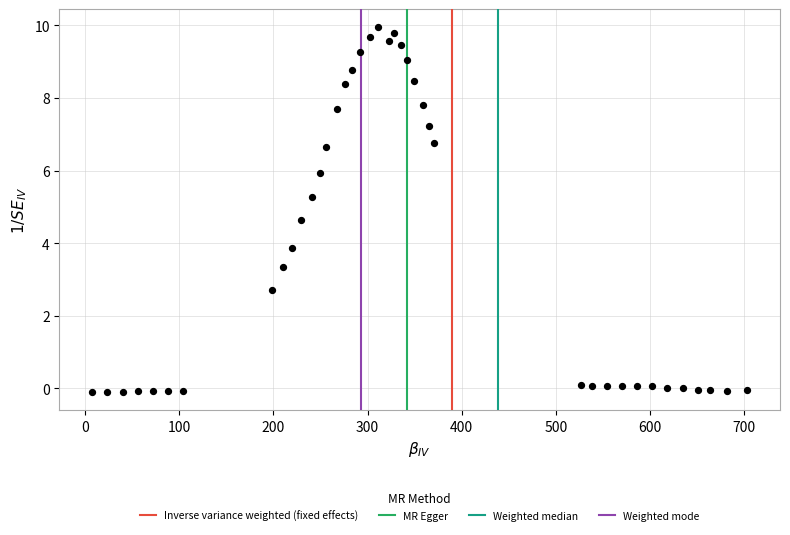

What Y value in the scatter plot is closest to 4?

3.9